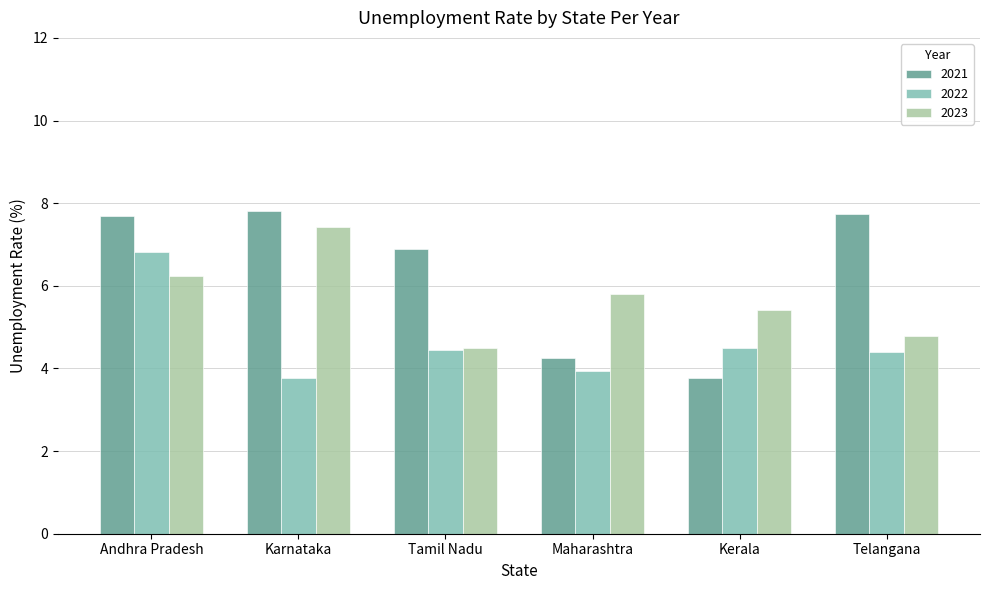

Where does the 2021 series first go above 7?

Andhra Pradesh